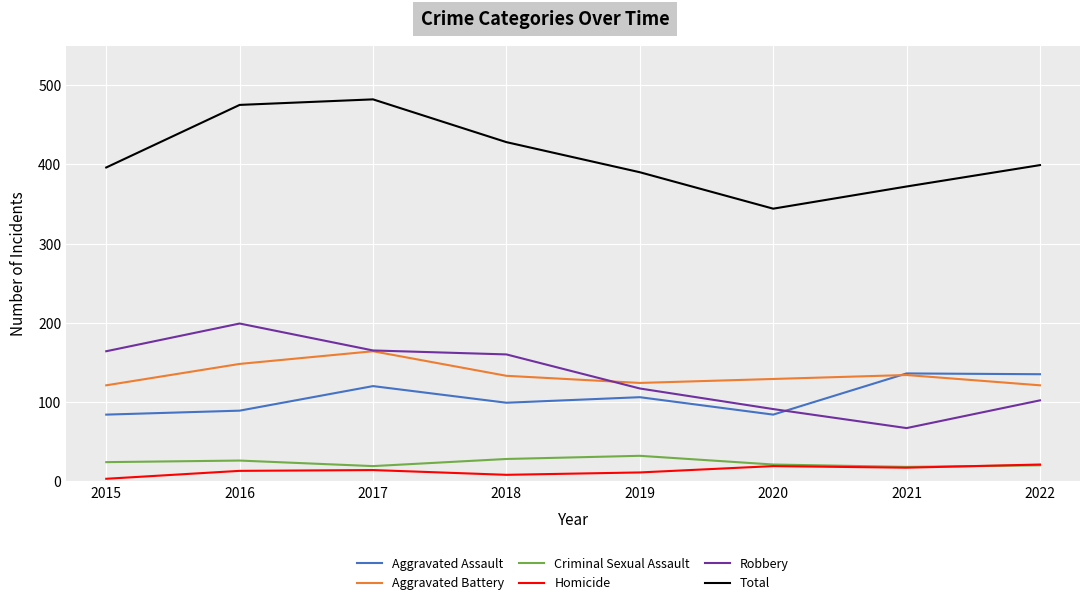

What is the total value across all series at 2017?

964